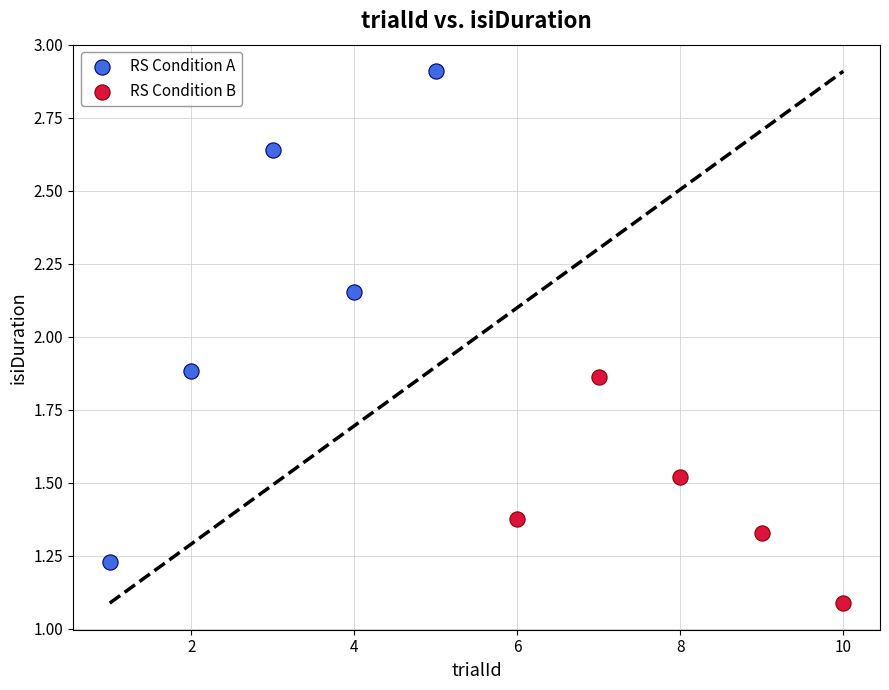

Which series contains the highest Y value?

RS Condition A